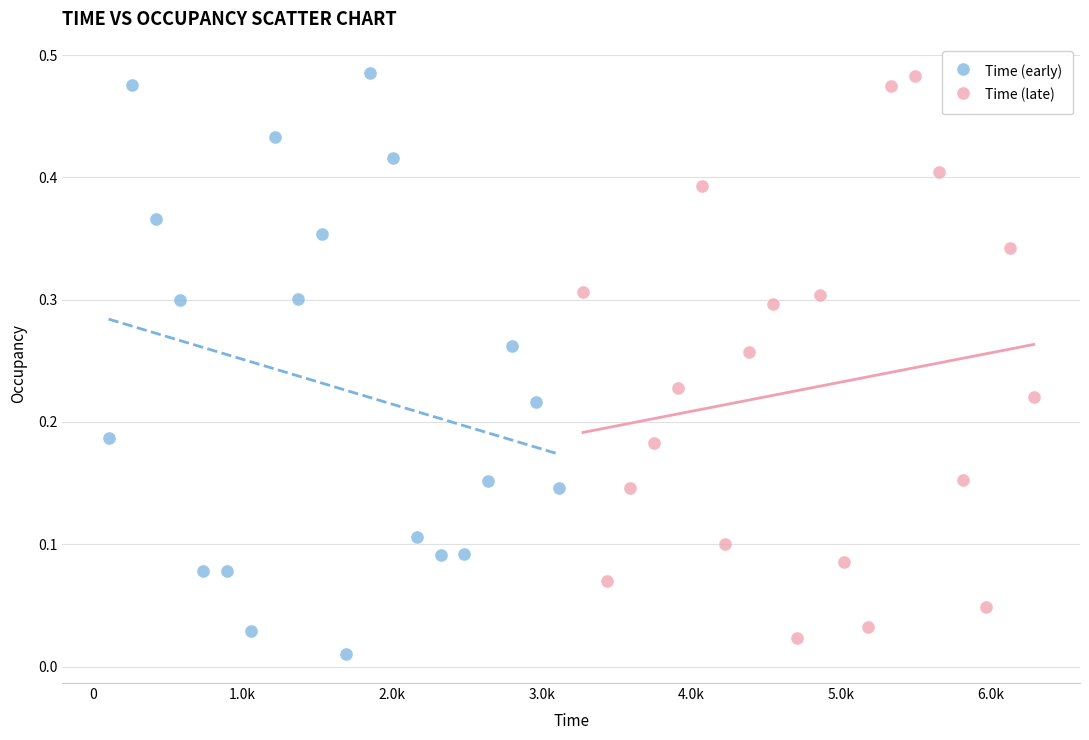

Which series contains the lowest Y value?

Time (early)